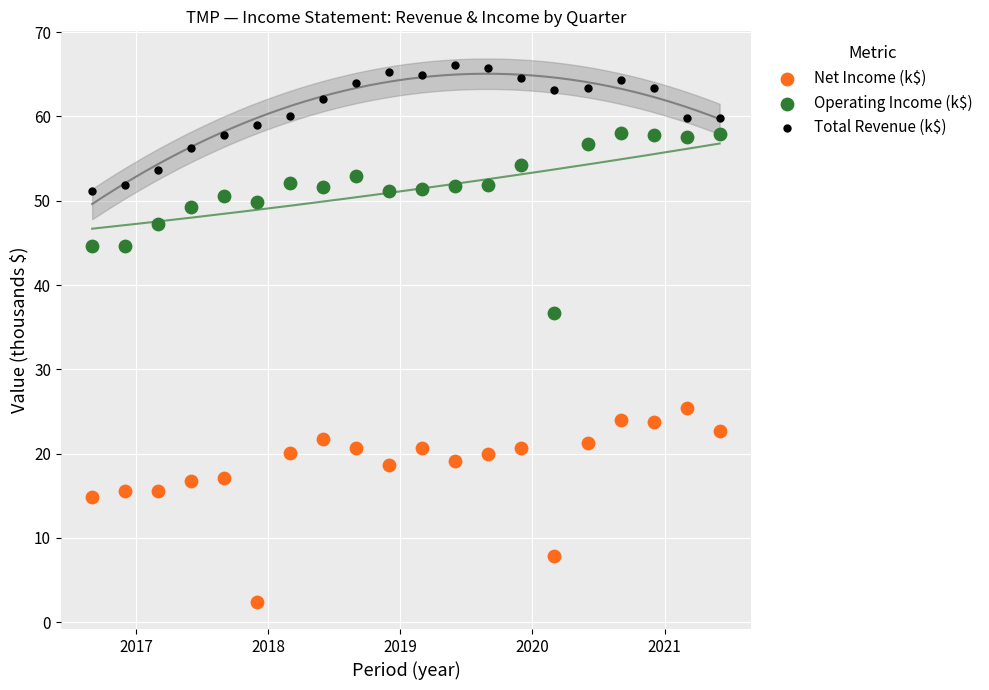

Which series contains the lowest Y value?

Net Income (k$)